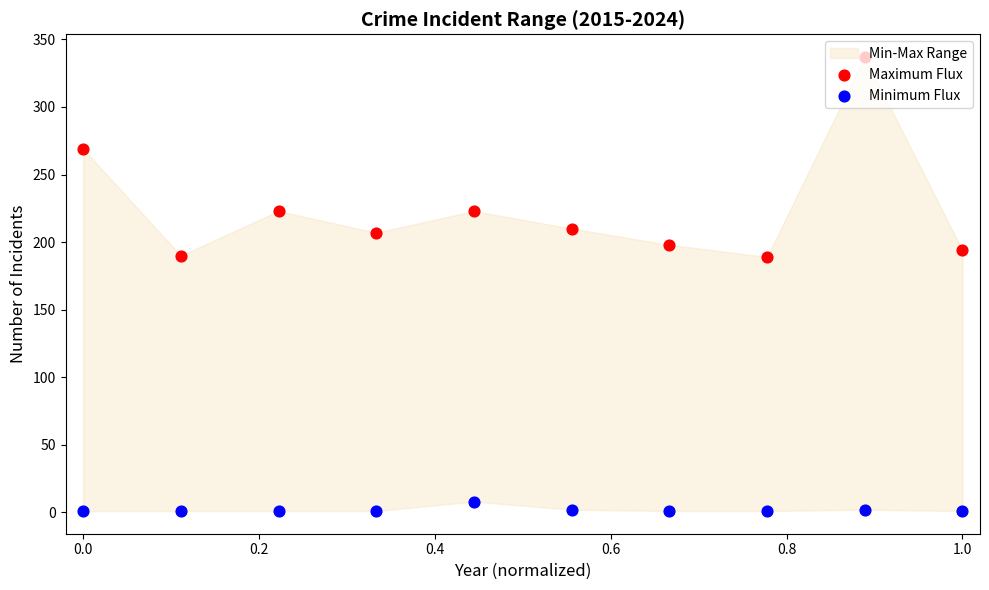

At how many categories does at least one series exceed 331?

1